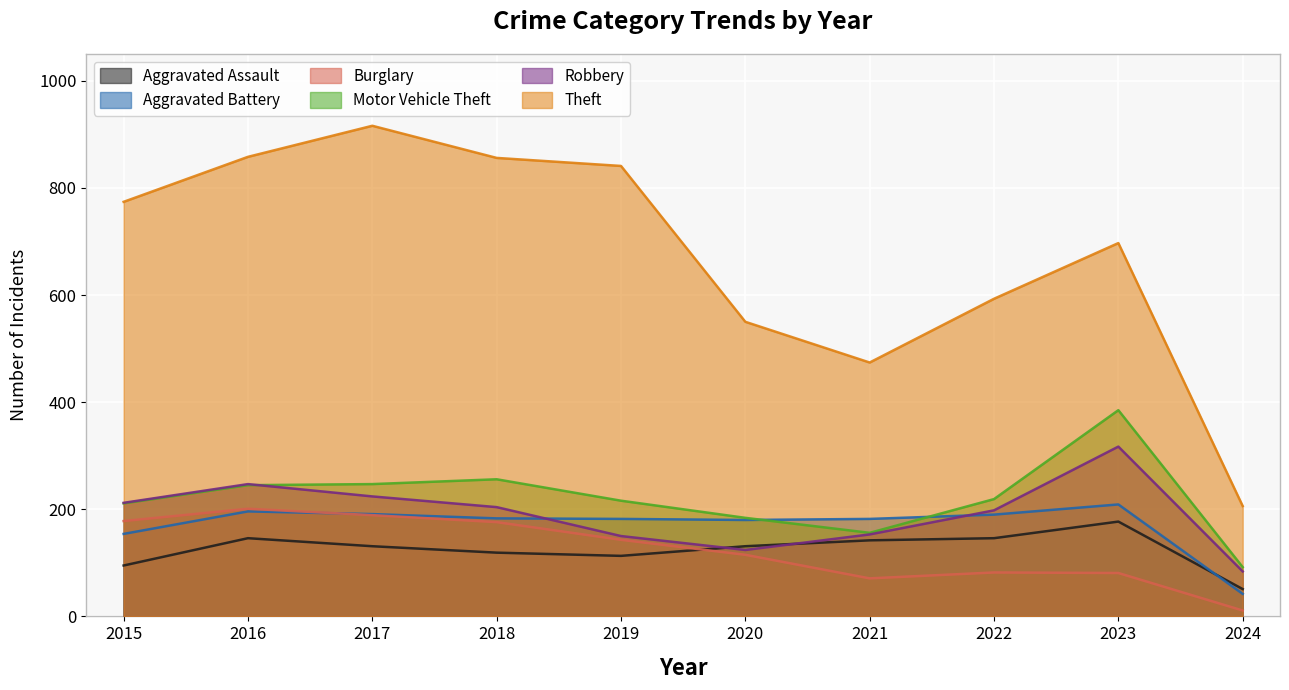

List the series in order of their peak value, lowest first.

Aggravated Assault, Burglary, Aggravated Battery, Robbery, Motor Vehicle Theft, Theft